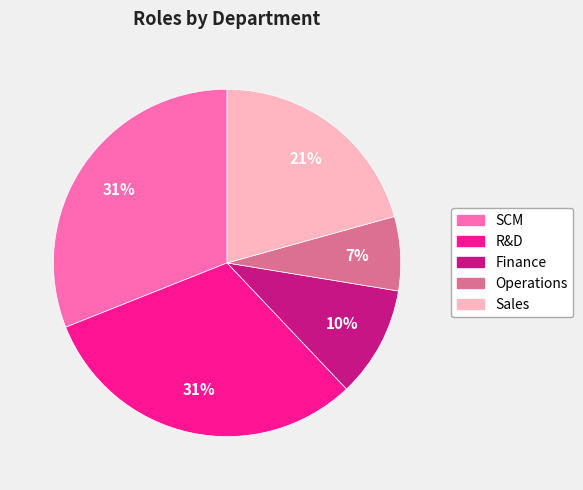

To the nearest percent, what is the difference between the largest and smallest slice percentages?

24%